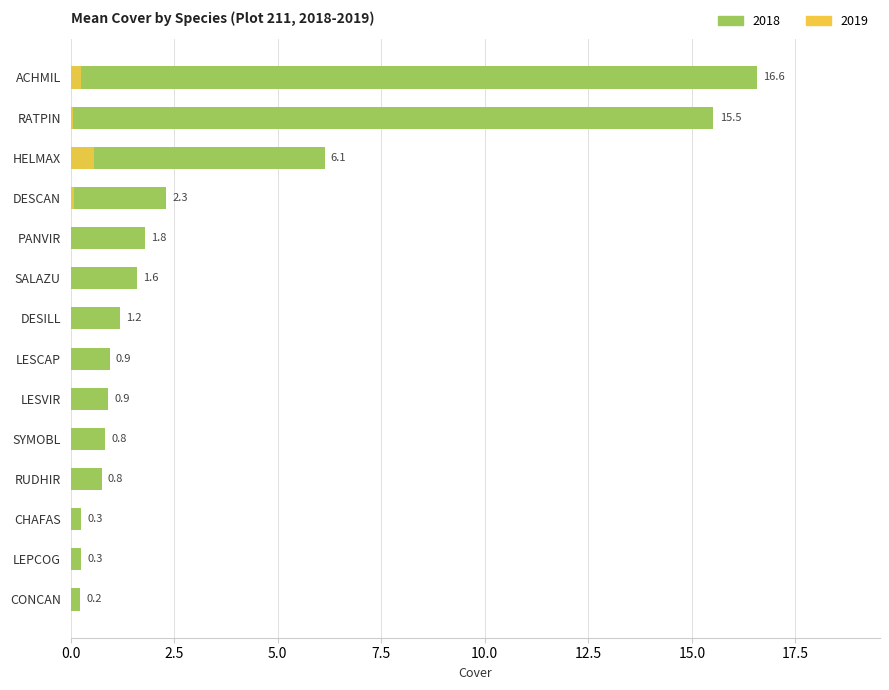

Is the value of Cover_2019 at DESCAN greater than the value of Cover_2018 at CHAFAS?

No